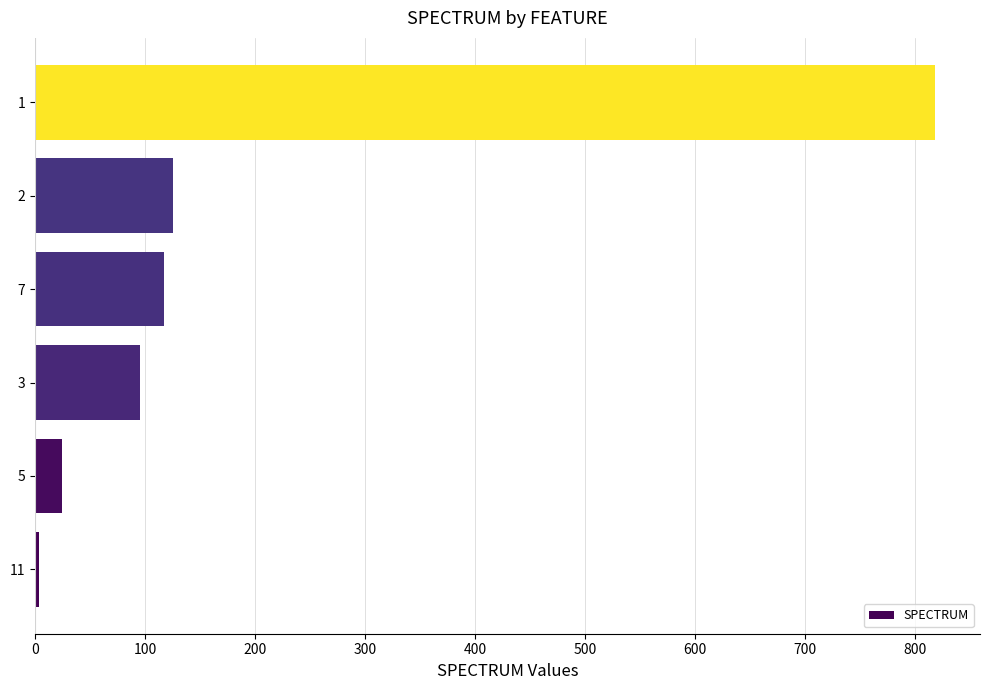

What is the difference between the maximum and minimum values?

815